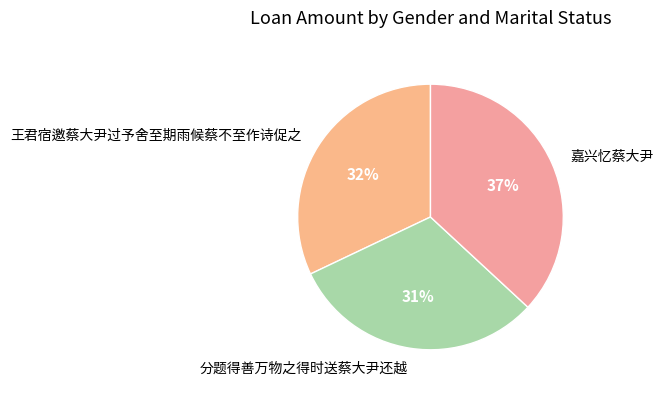

Is the sum of 嘉兴忆蔡大尹 and 分题得善万物之得时送蔡大尹还越 greater than half?

Yes